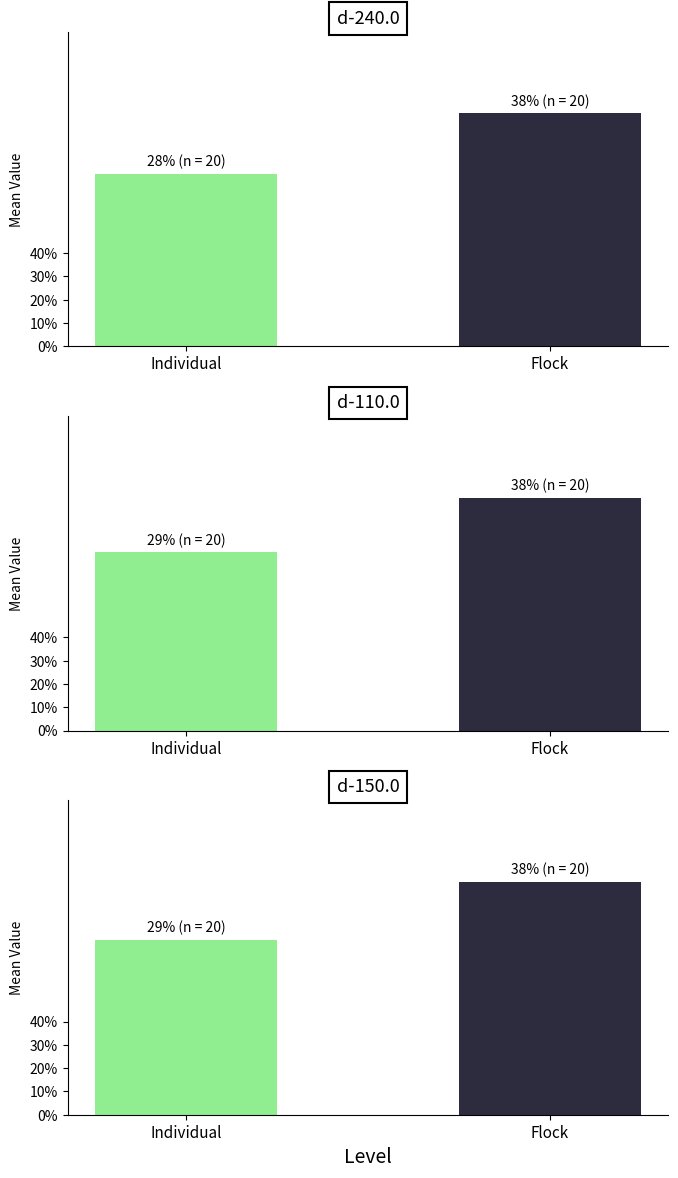

Rank the series at Individual from lowest to highest value.

d-240.0, d-150.0, d-110.0